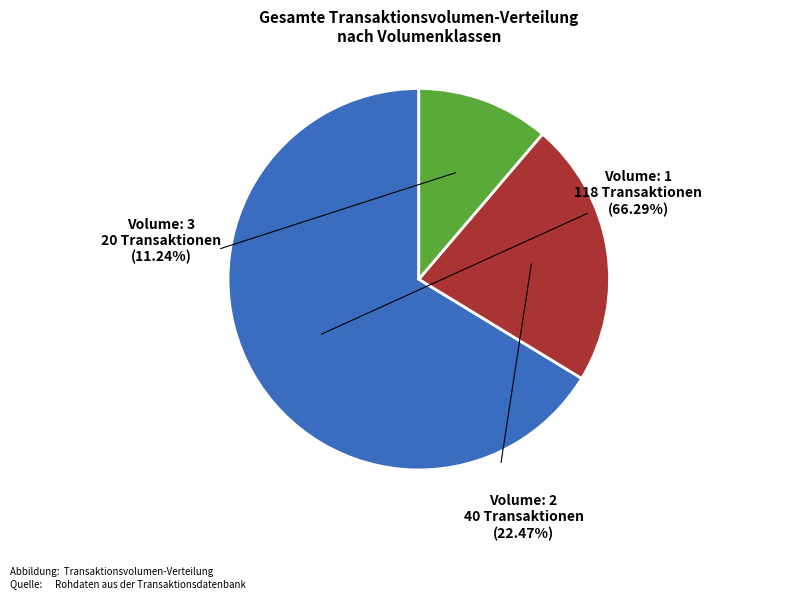

To the nearest percent, what is the combined percentage of volume=1 and volume=2?

89%